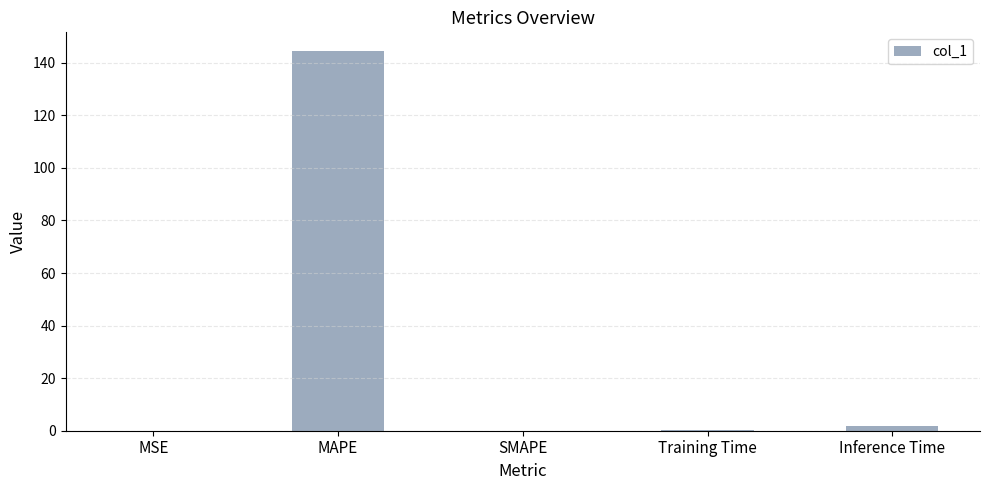

What is the average value?

29.3